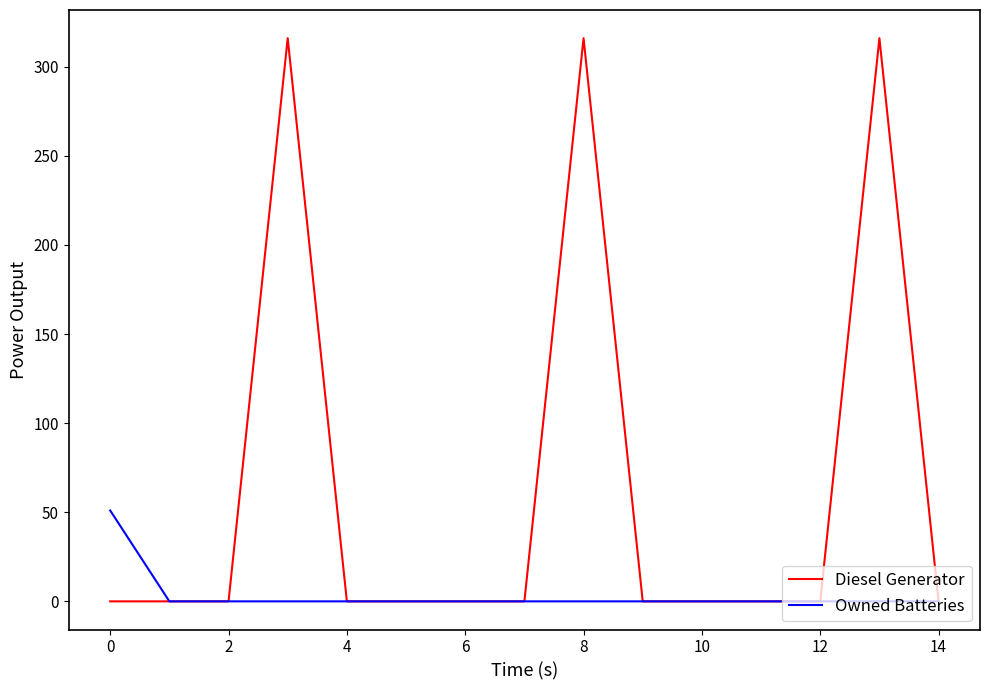

Which series has the largest total across all categories?

Diesel Generator